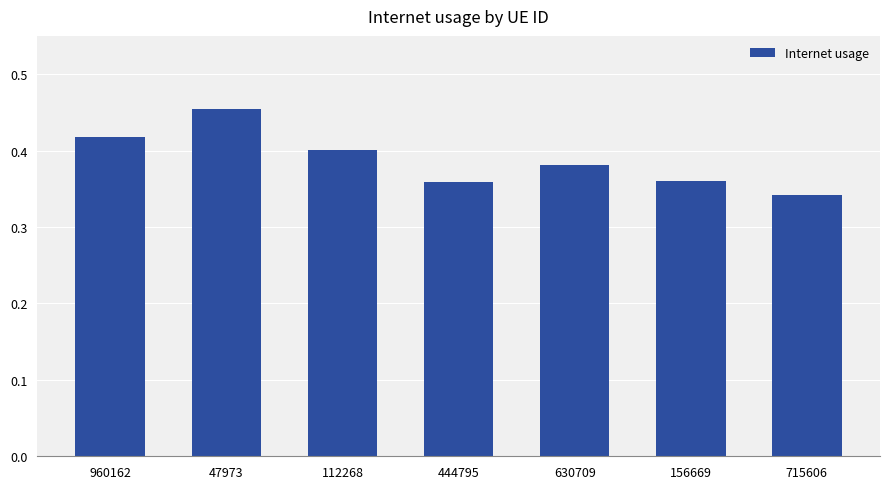

Are the bars grouped side by side (vs. stacked)?

No